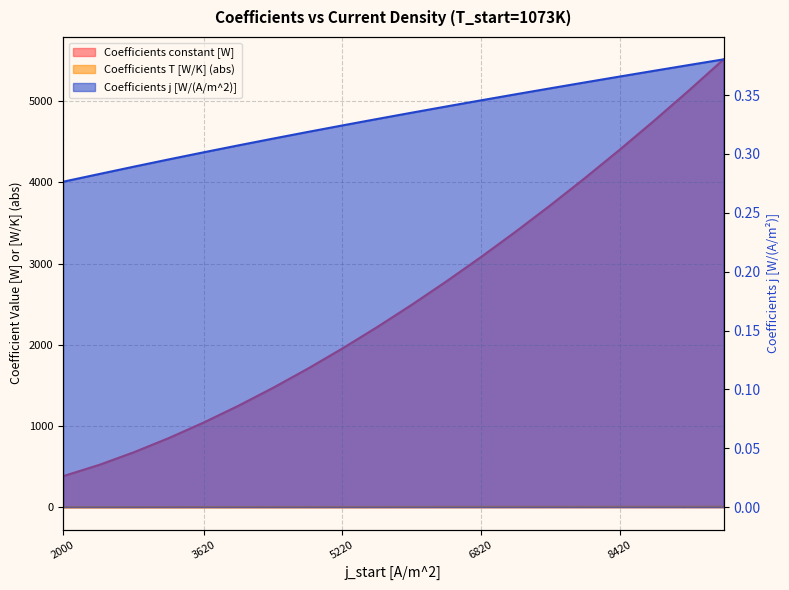

What is the sum of all Coefficients constant [W] values?

51388.7